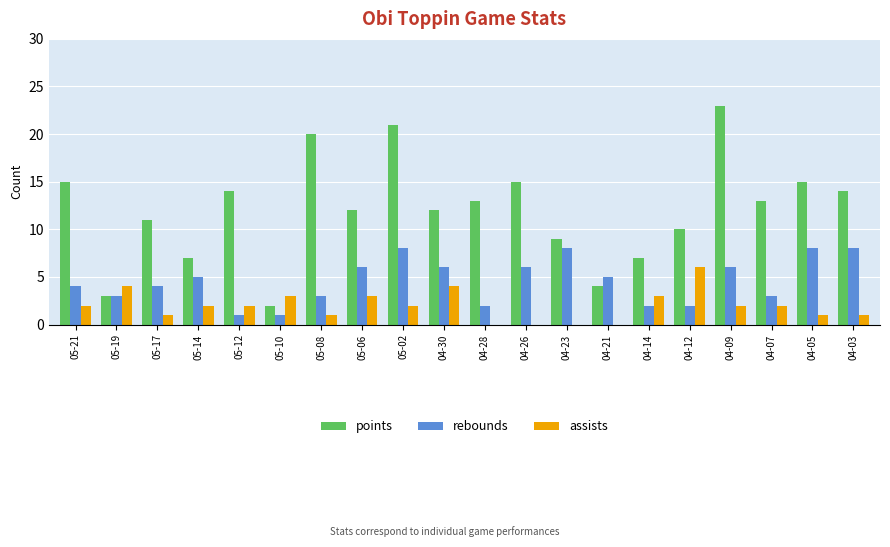

Which series changed the most between 05-19 and 04-12?

points